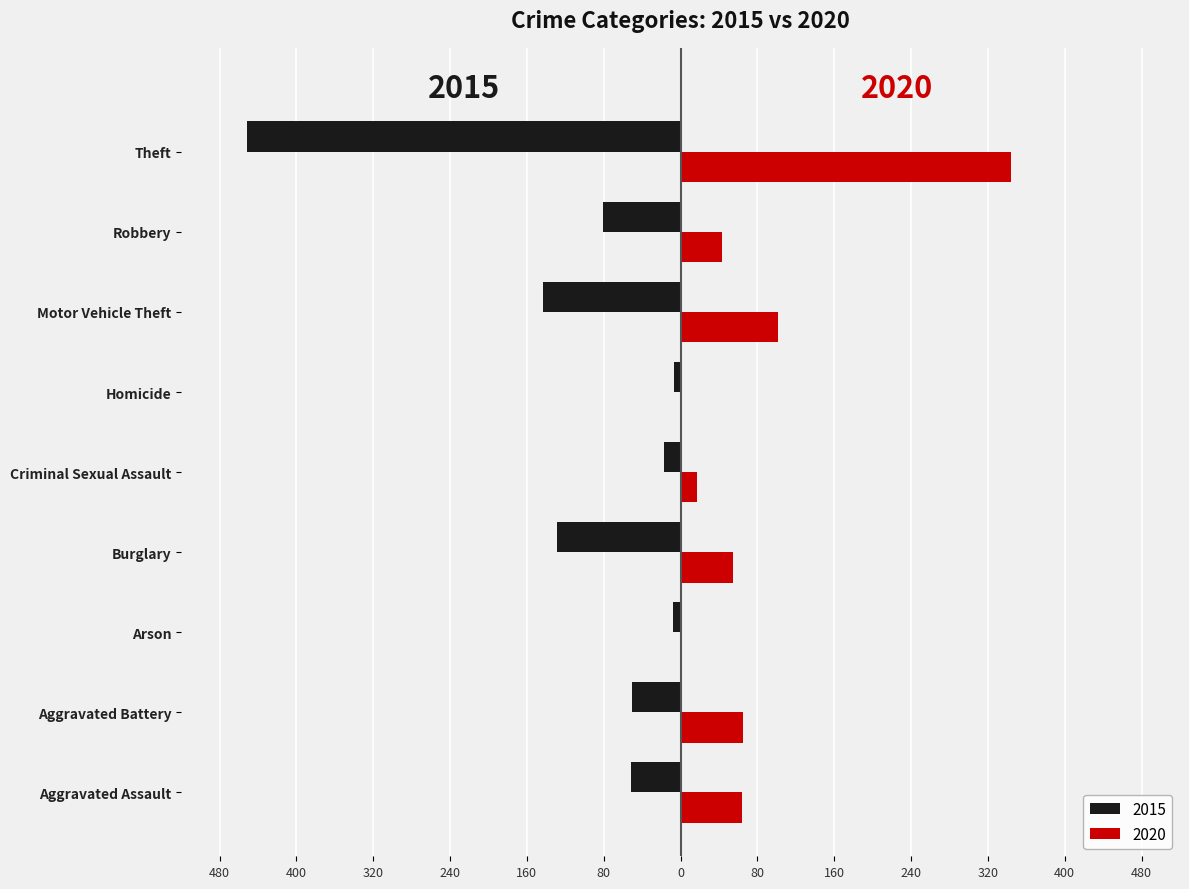

What are all the series names shown in the legend?

2015, 2020